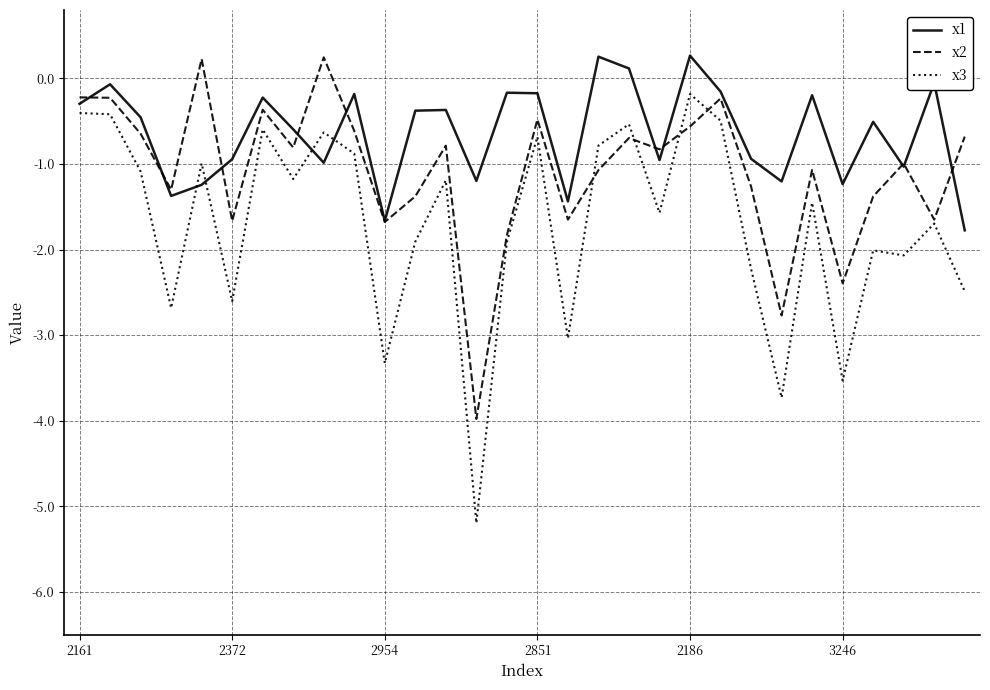

Which series has the largest total across all categories?

x1